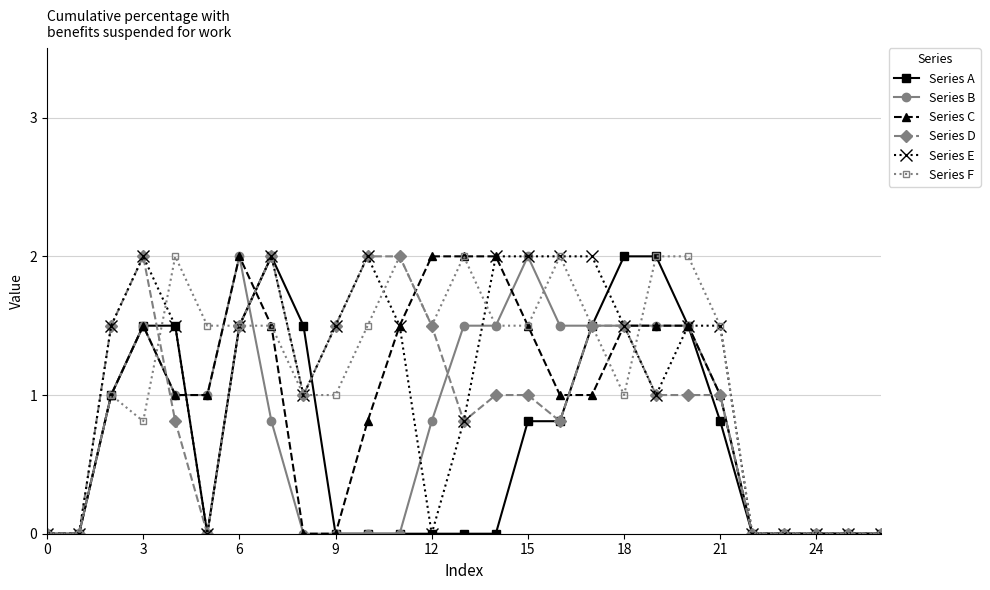

What is the average value of the Series F series?

1.1